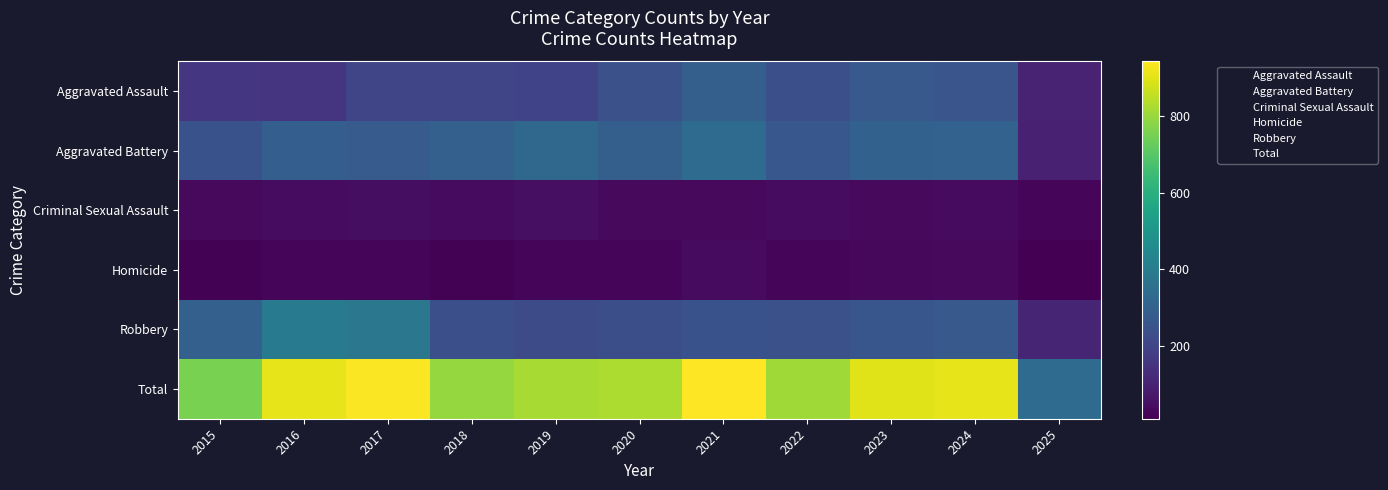

What is the maximum value shown in the chart?

942